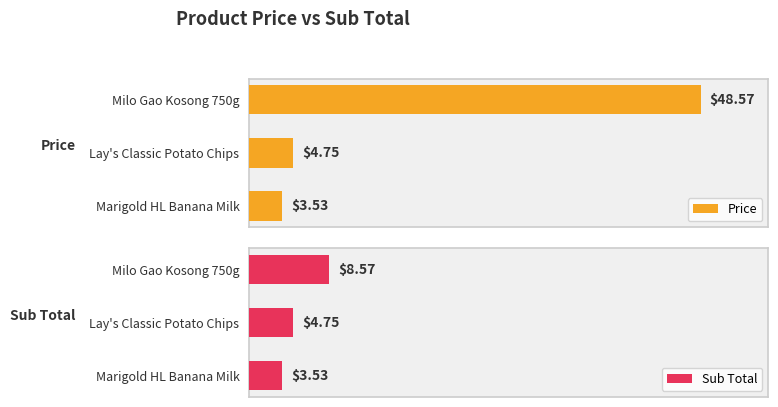

At which label is Price closest to 26?

Lay's Classic Potato Chips